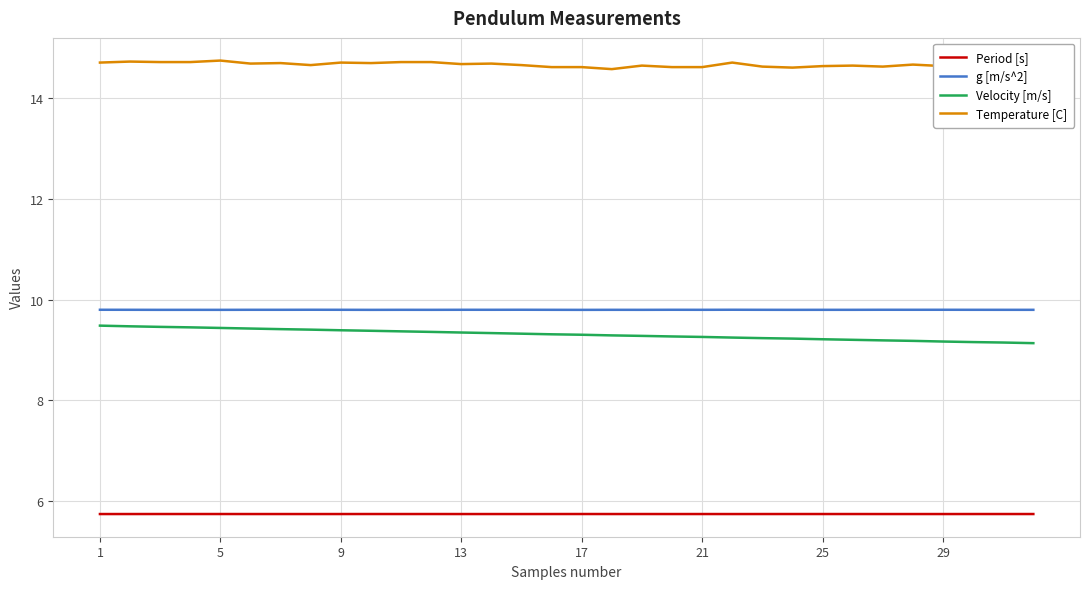

True or false: Velocity [m/s] and g [m/s^2] intersect in this chart.

False